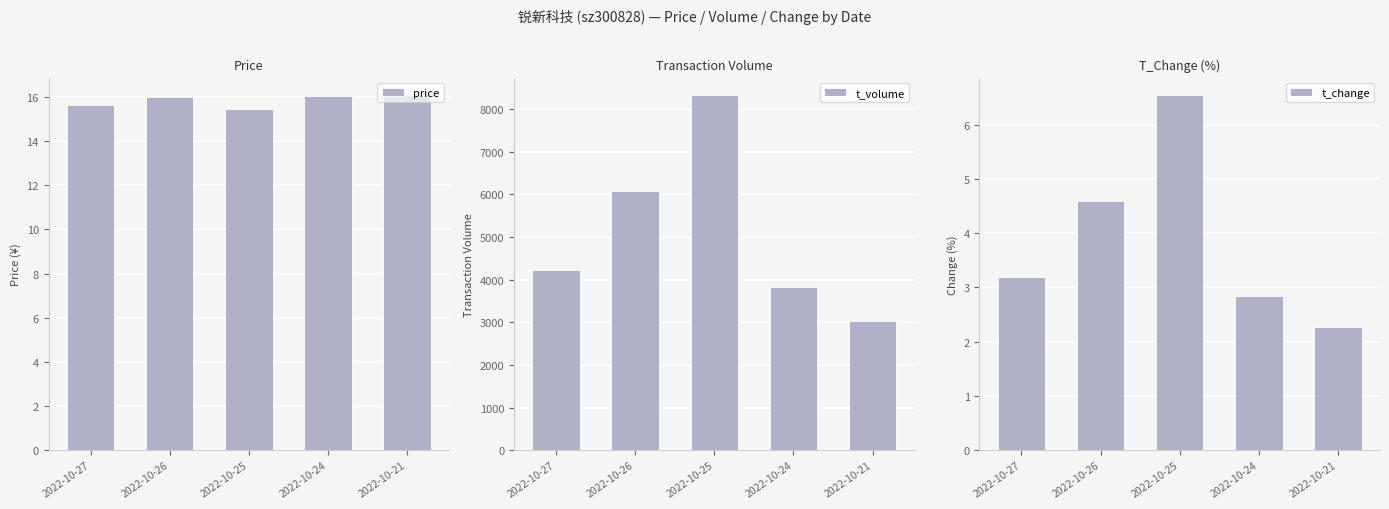

Which series has the largest total across all categories?

t_volume